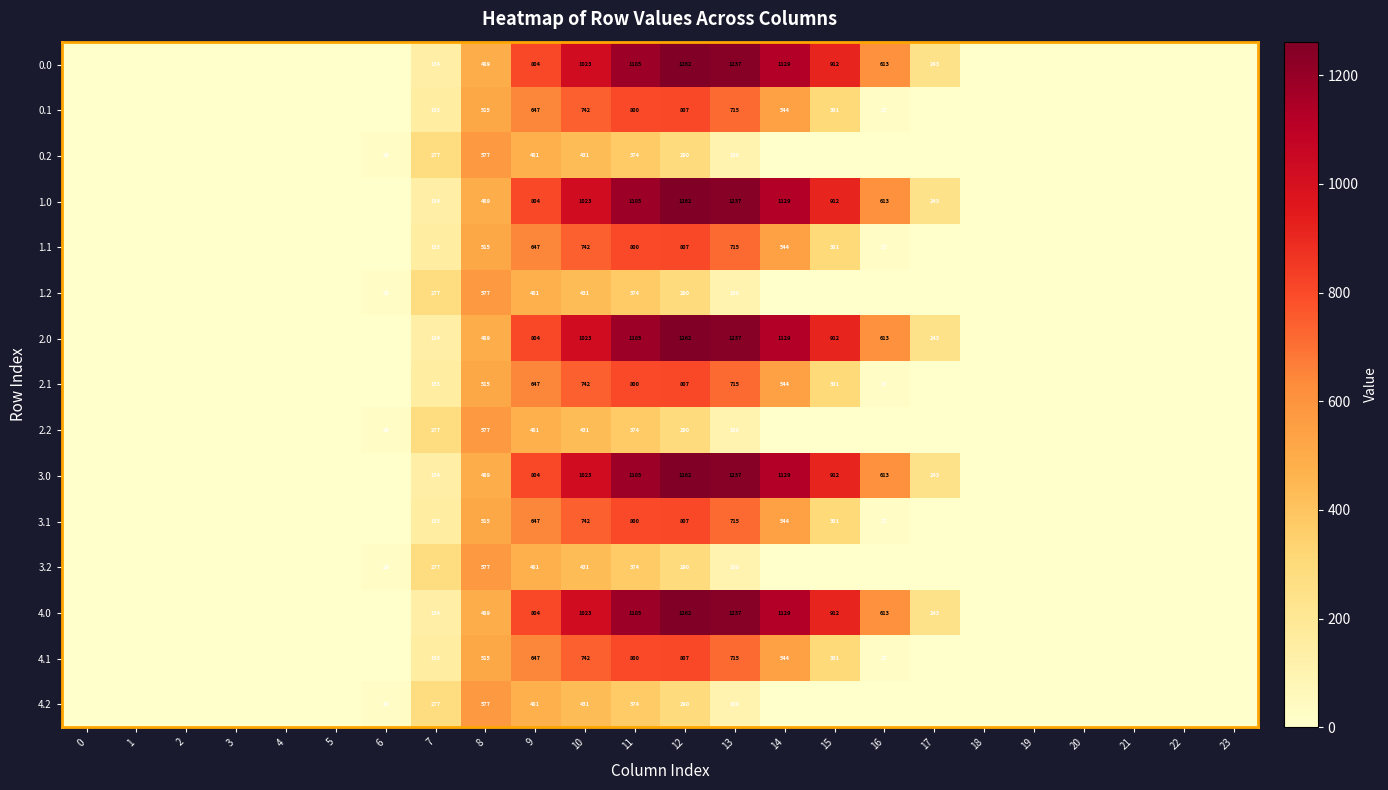

Which has a higher value, 8 or 2?

8